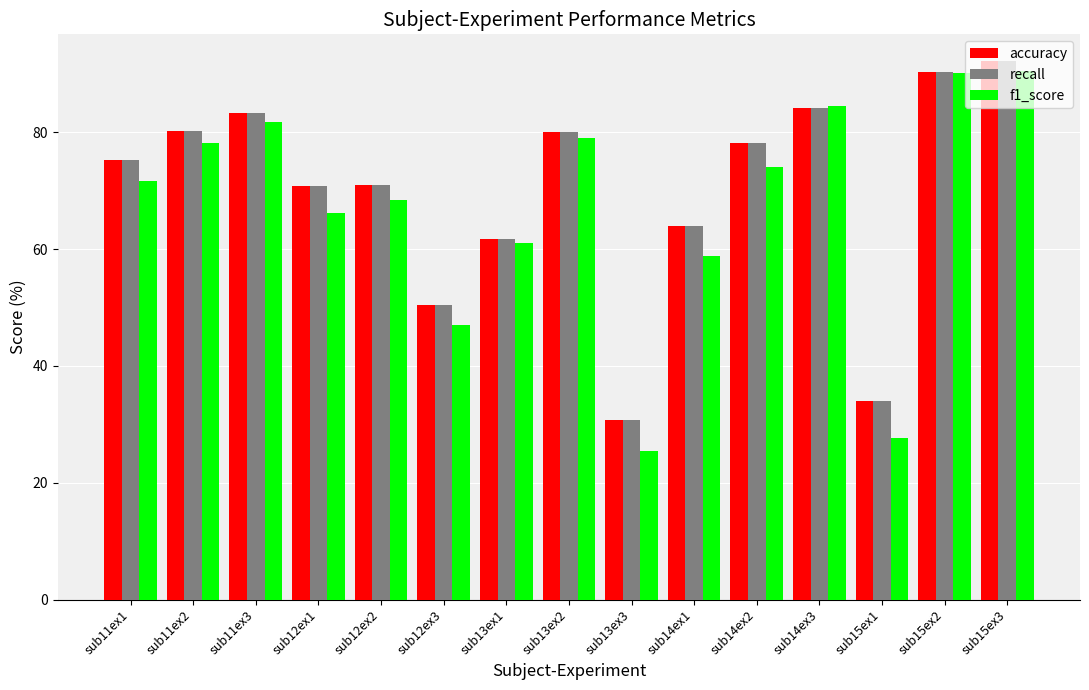

At which category does the chart reach its minimum across all series?

sub13ex3